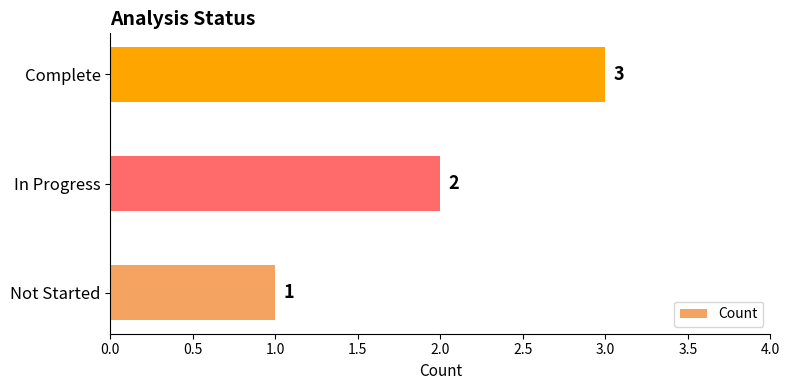

How many bars are there in total?

3